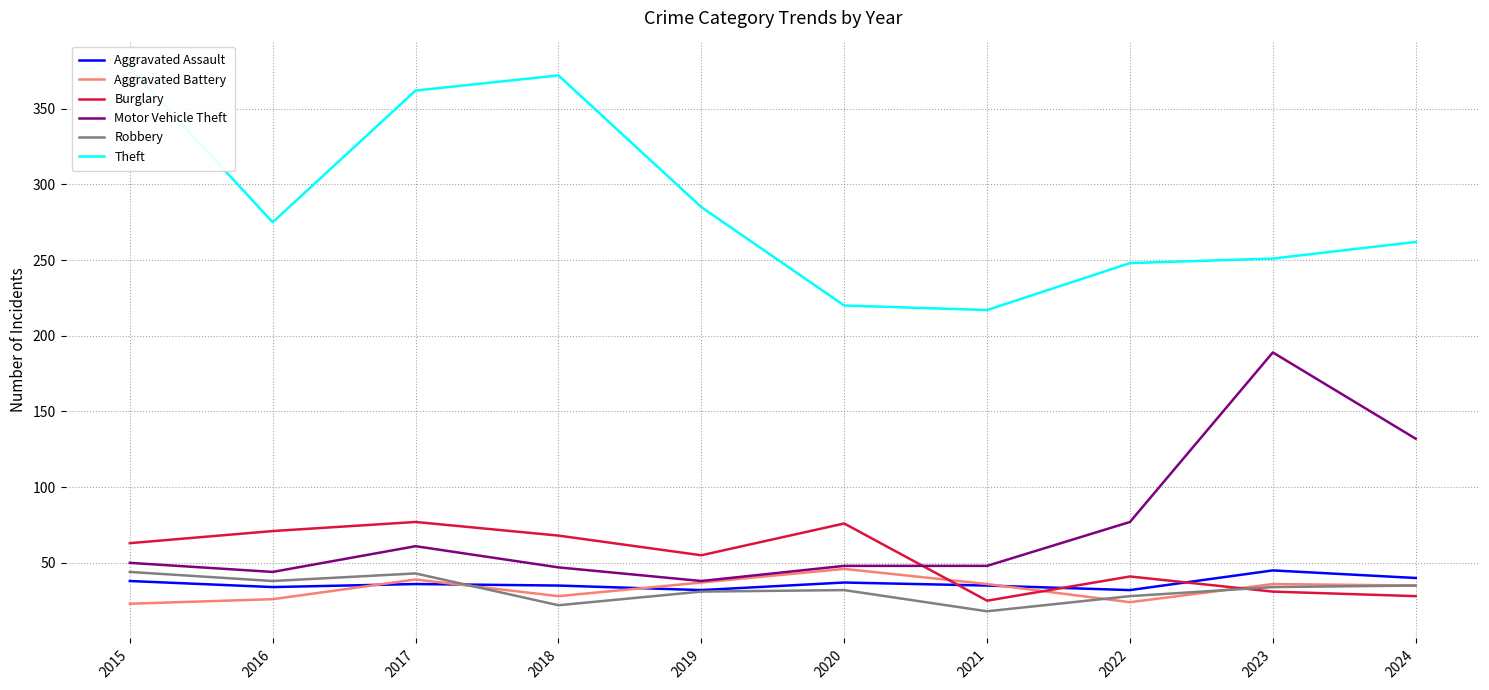

The Aggravated Battery series shows 37 at 2019. True or false?

True